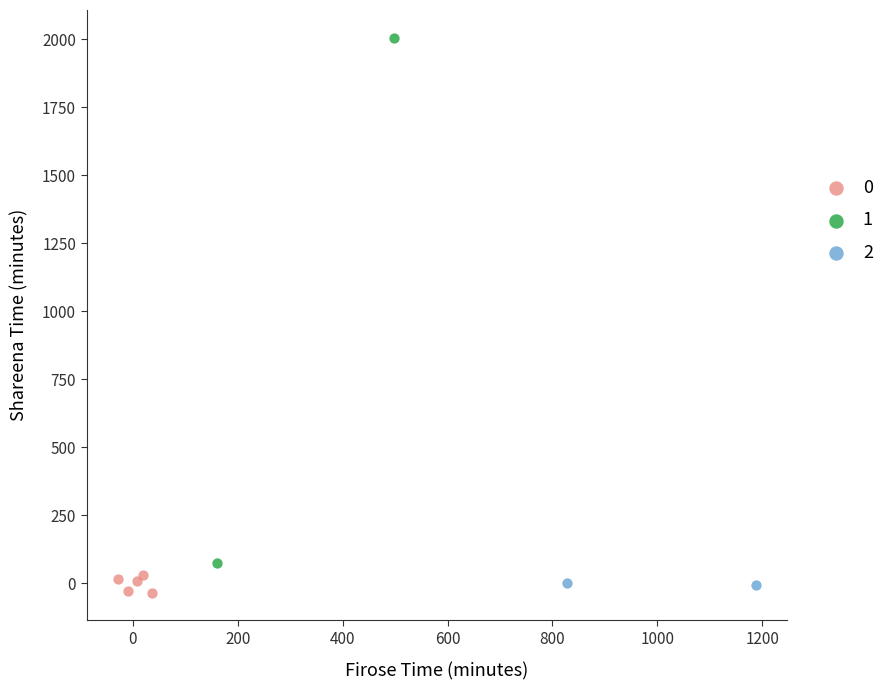

Which series has the widest spread of Y values?

1